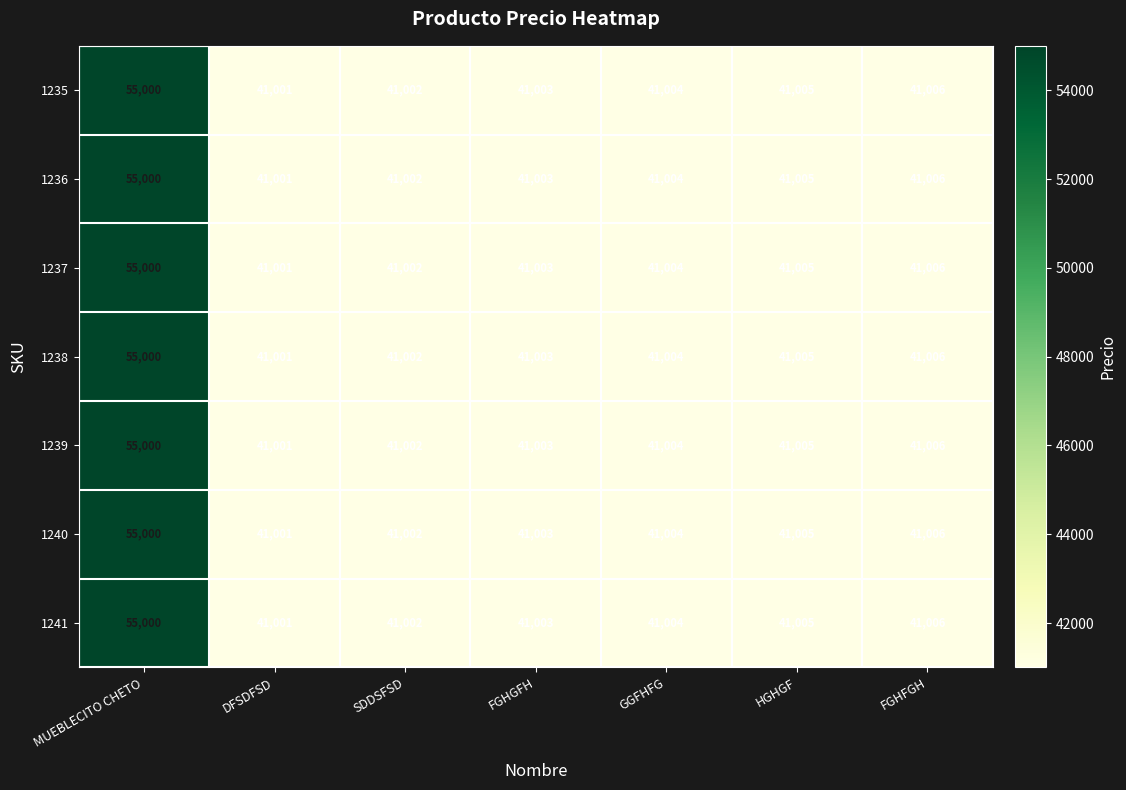

What is the average value of the 1238 series?

43003